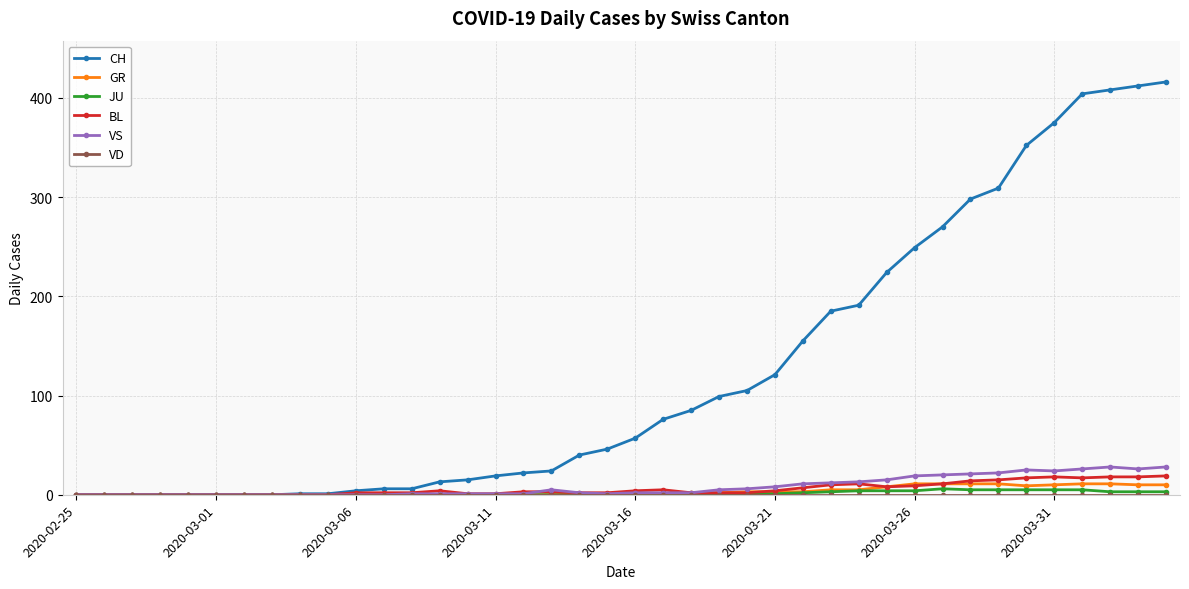

What is the maximum value for BL?

19